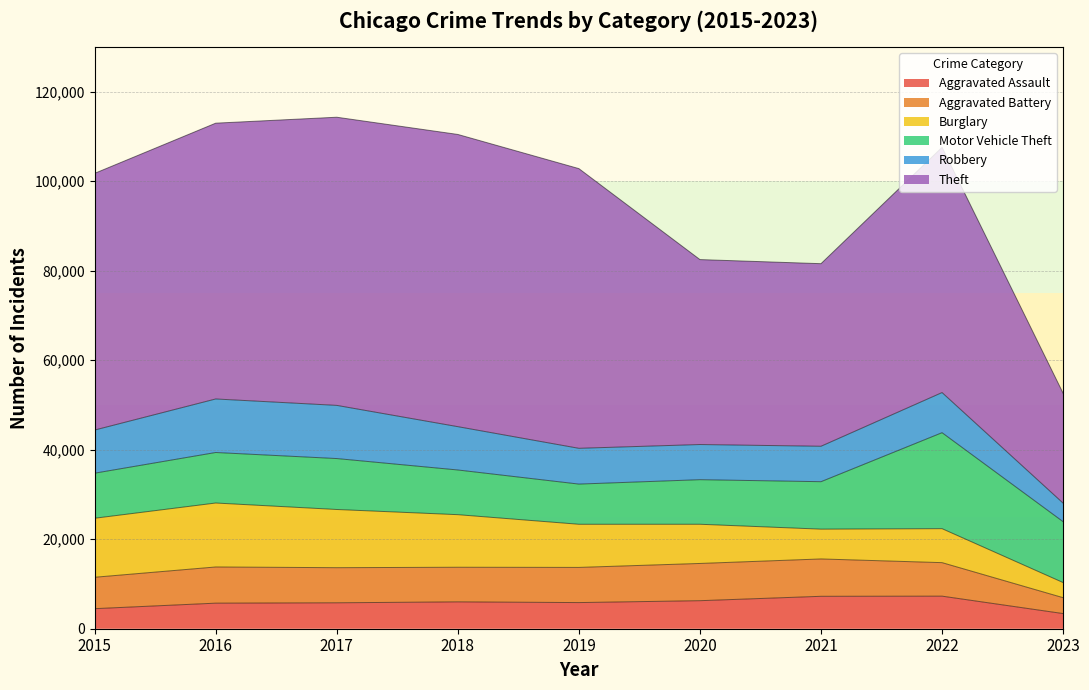

What is the difference between the second highest and minimum values in the Motor Vehicle Theft series?

4623